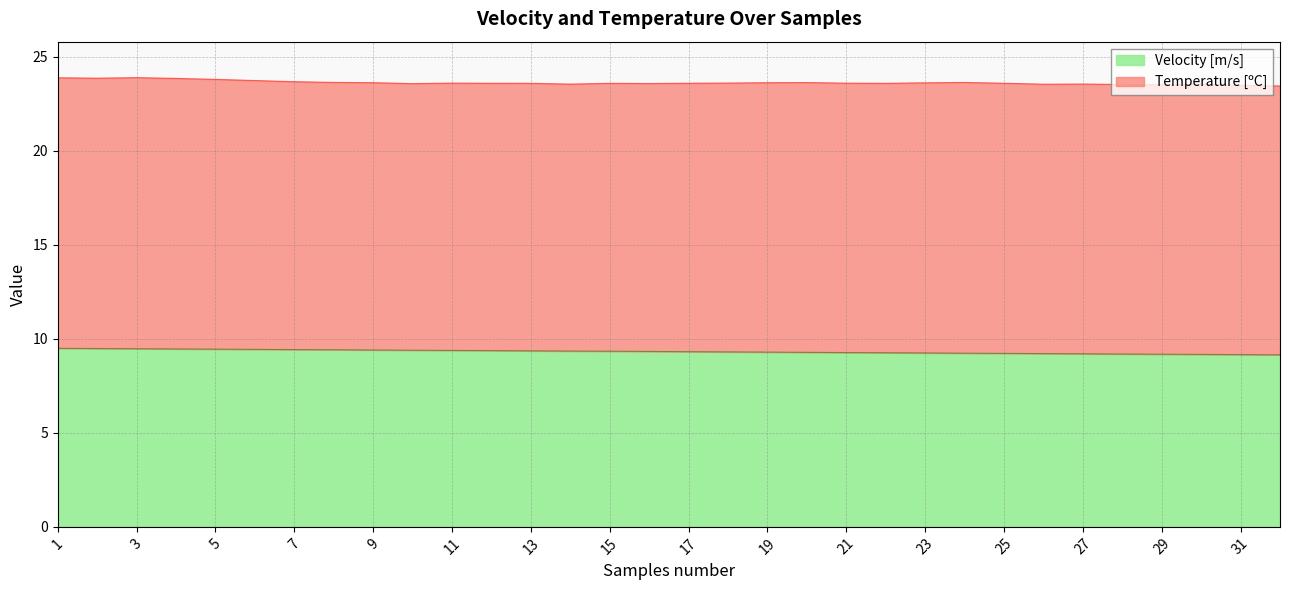

Count the values in the range 9 to 10.

32